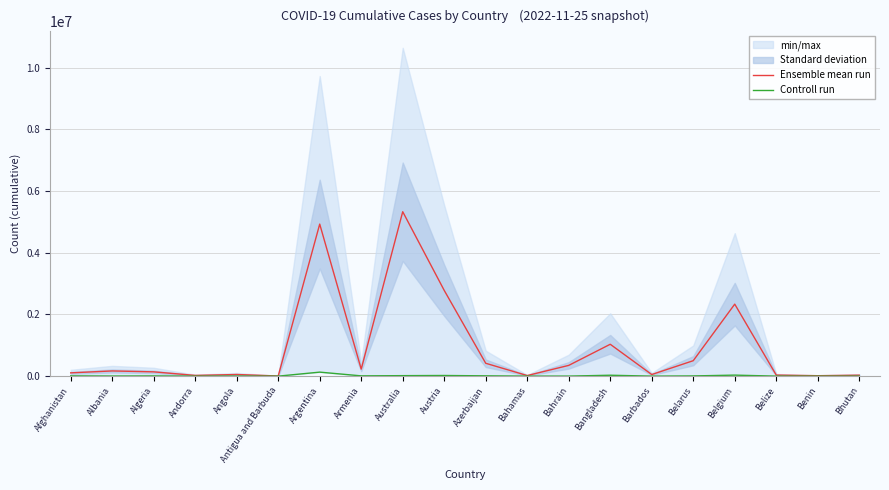

At which category is the sum across all series the highest?

Australia